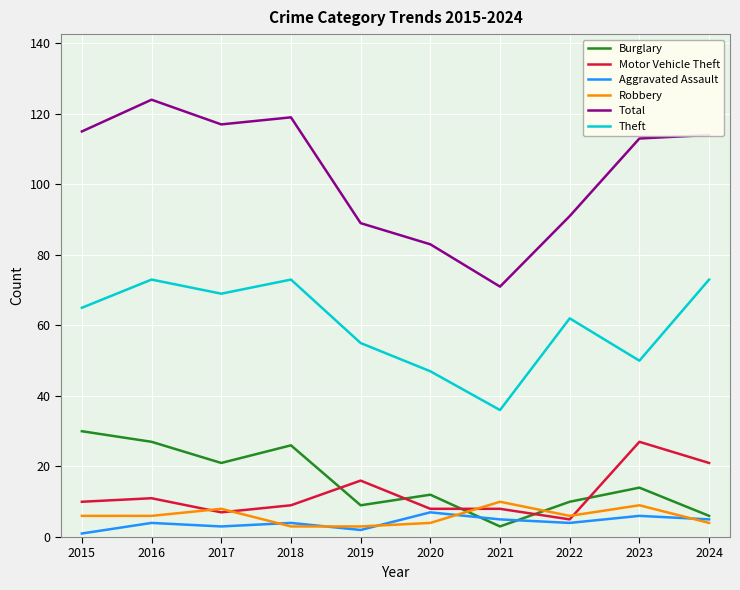

True or false: Total and Theft intersect in this chart.

False